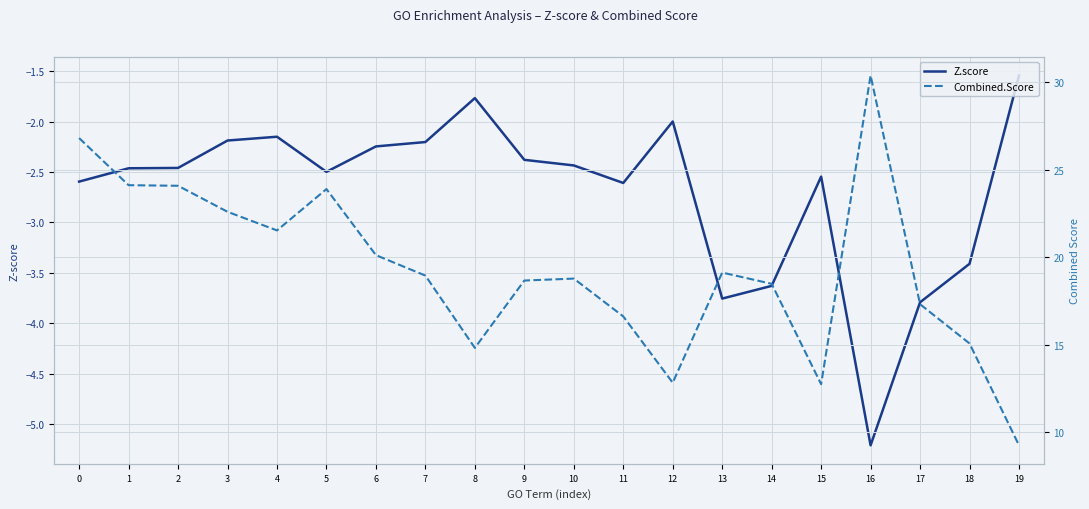

The Combined.Score series shows 38.1 at 0. True or false?

False